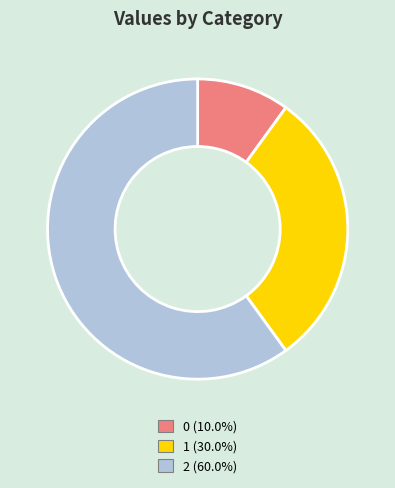

Is there any slice that represents more than half of the pie?

Yes